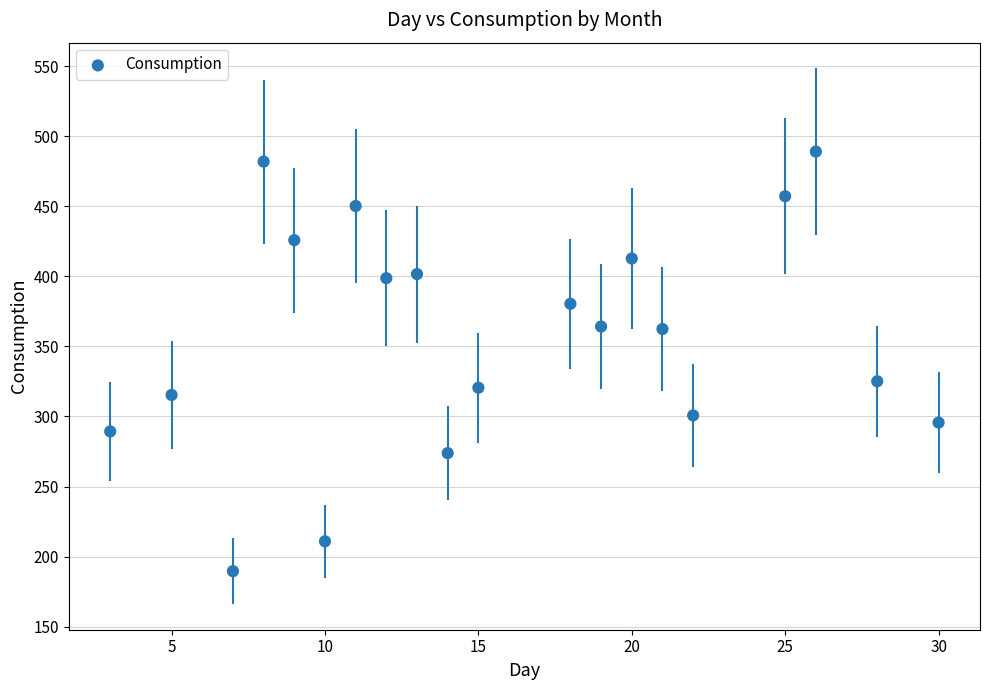

What is the range of X values (max minus min)?

27.0